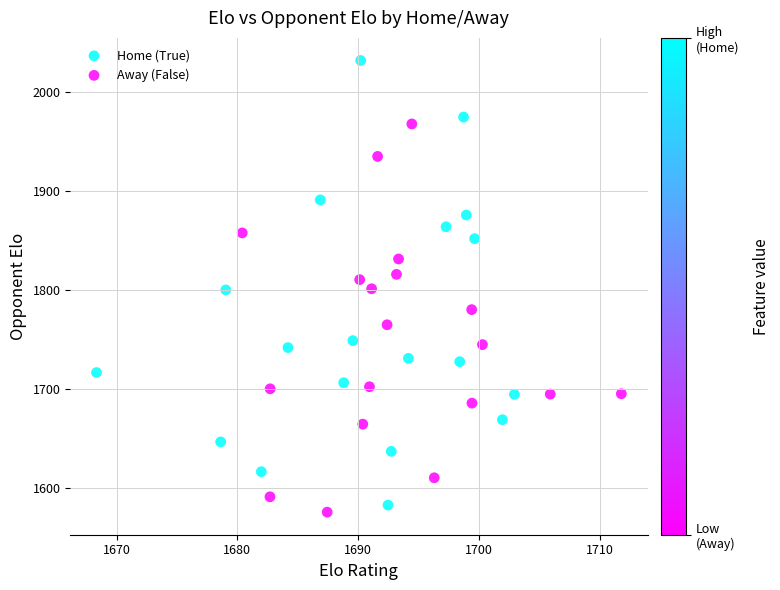

What are all the series names shown in the legend?

Home (True), Away (False)